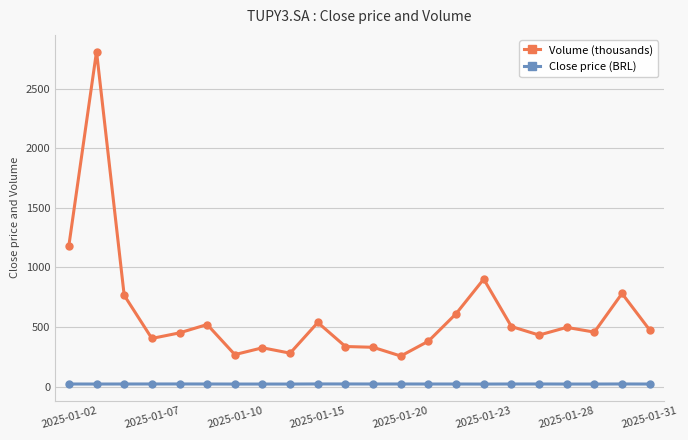

Which series has the widest spread of values?

Volume (thousands)